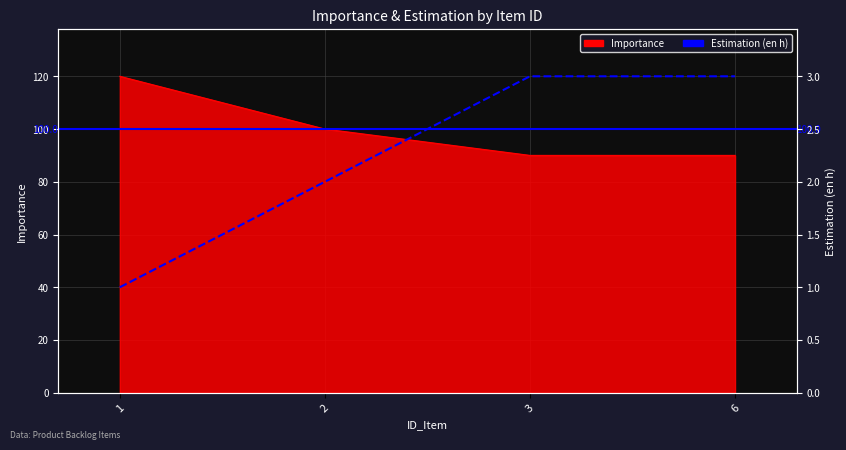

At how many categories does at least one series exceed 109?

1